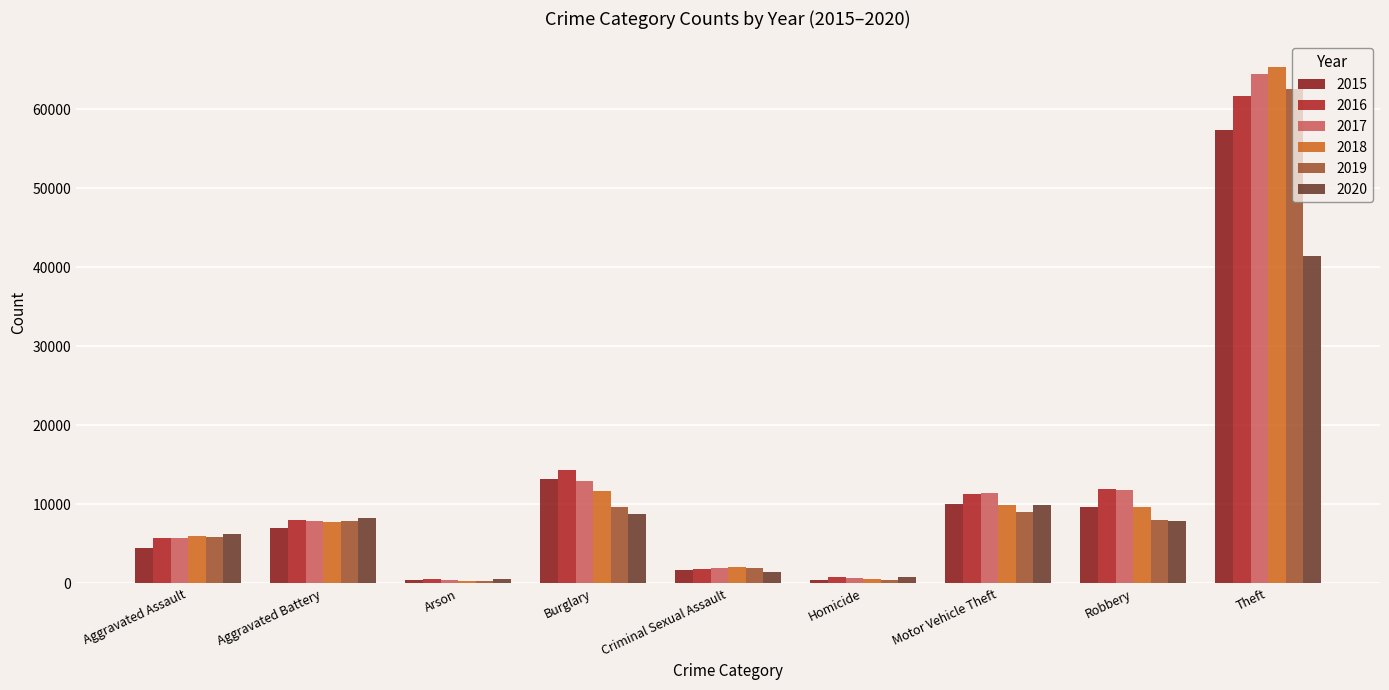

What is the total value across all series at Aggravated Assault?

34095